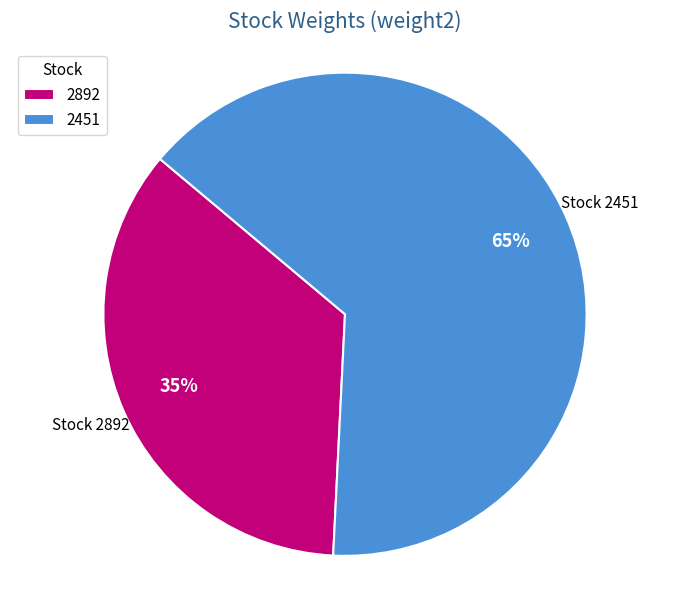

What is the smallest slice in the pie chart?

2892